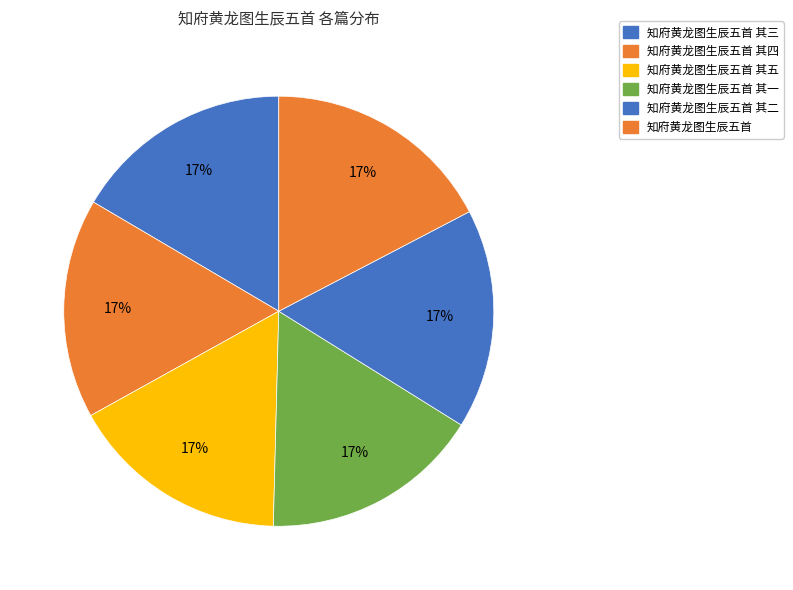

What is the smallest slice in the pie chart?

知府黄龙图生辰五首 其一